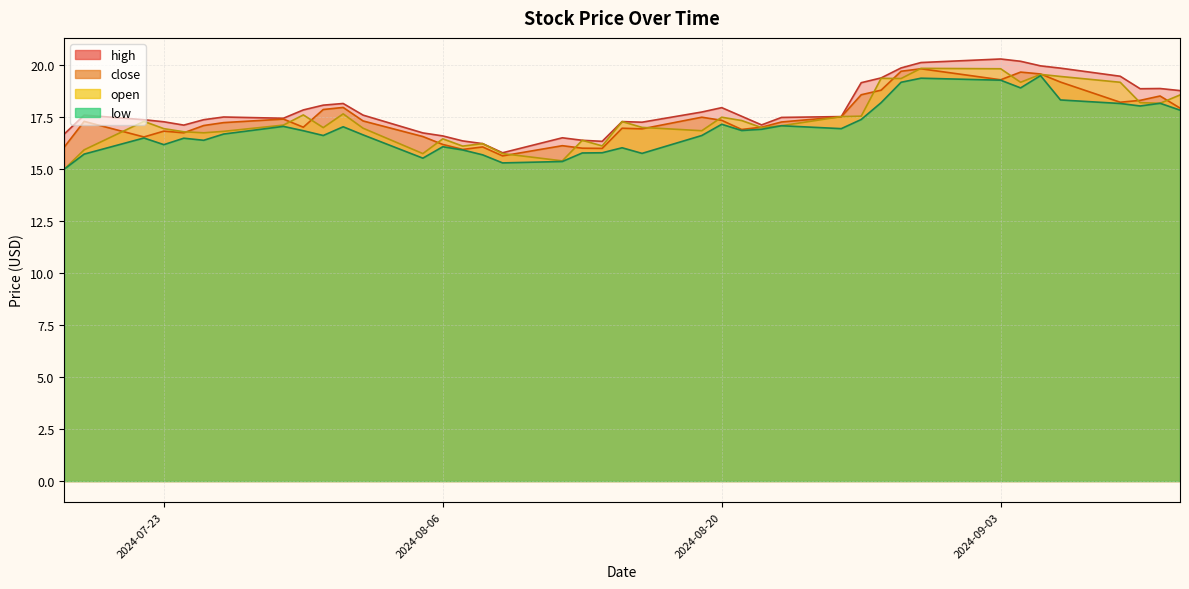

How many series are shown in this chart?

4